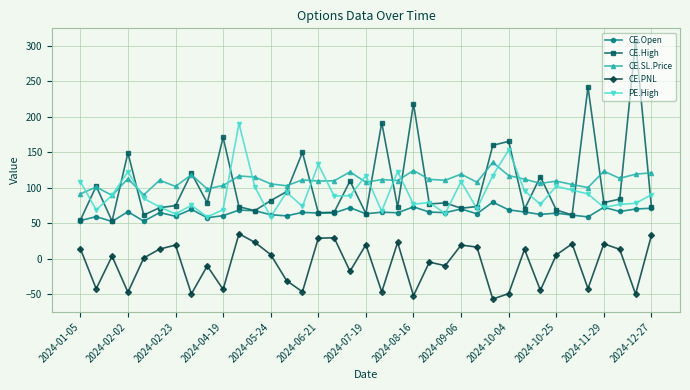

At how many categories does at least one series exceed 144?

10